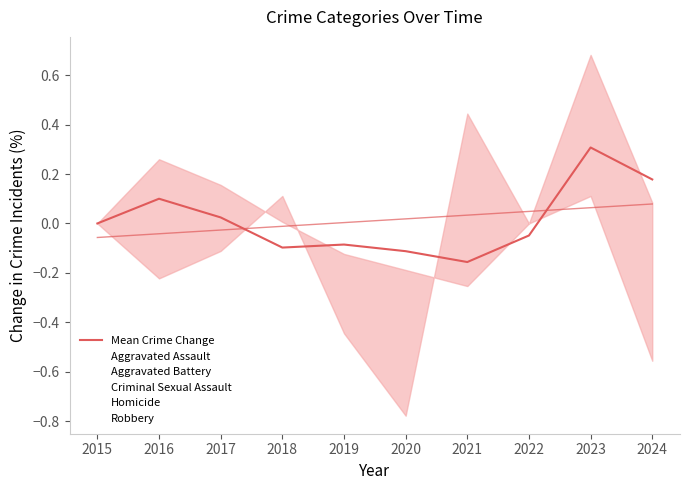

Reading left to right, transcribe all the data shown in this chart.

Mean Crime Change: 0.0	0.1	0.0	-0.1	-0.1	-0.1	-0.2	-0.0	0.3	0.2
Aggravated Assault: 0.0	0.1	-0.0	0.0	-0.2	0.0	0.0	0.4	0.3	0.5
Aggravated Battery: 0.0	-0.1	0.0	-0.4	0.0	0.2	-0.1	-0.2	-0.1	0.1
Criminal Sexual Assault: 0.0	0.0	-0.3	-0.2	0.2	-0.1	-0.1	0.2	0.0	0.0
Homicide: 0.0	-0.2	-0.1	0.1	-0.4	-0.8	0.4	0.0	0.1	-0.6
Robbery: 0.0	0.3	0.2	0.0	-0.1	-0.4	-0.4	-0.3	0.7	0.1